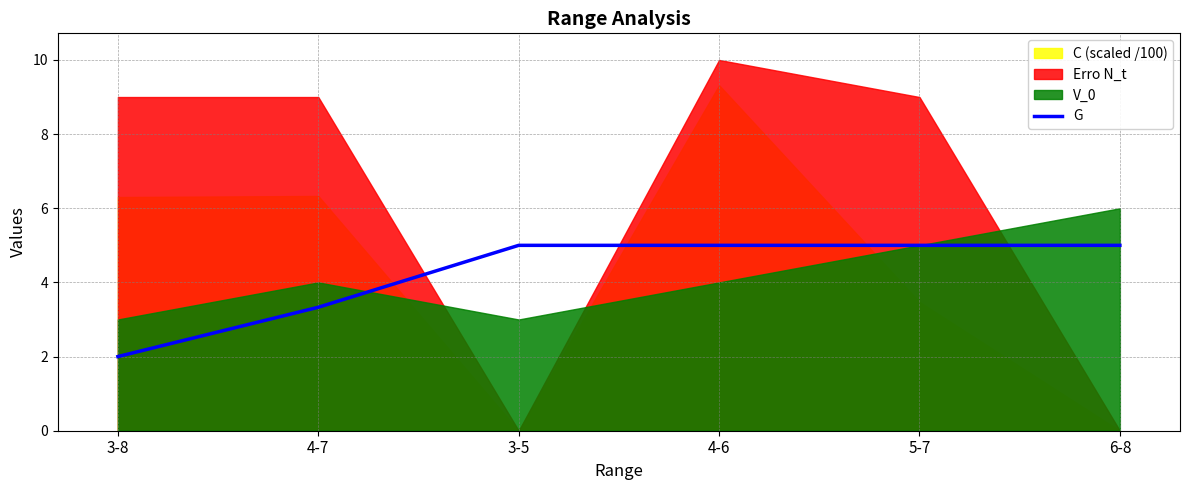

What is the sum of the values at 4-7 and 5-7?

8.3